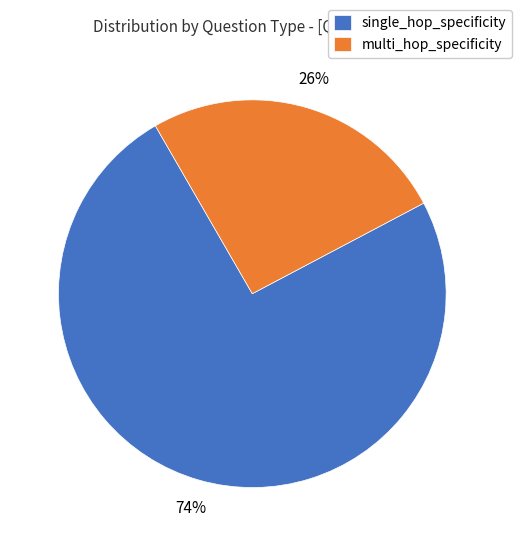

Which has a higher value, multi_hop_specificity or single_hop_specificity?

single_hop_specificity